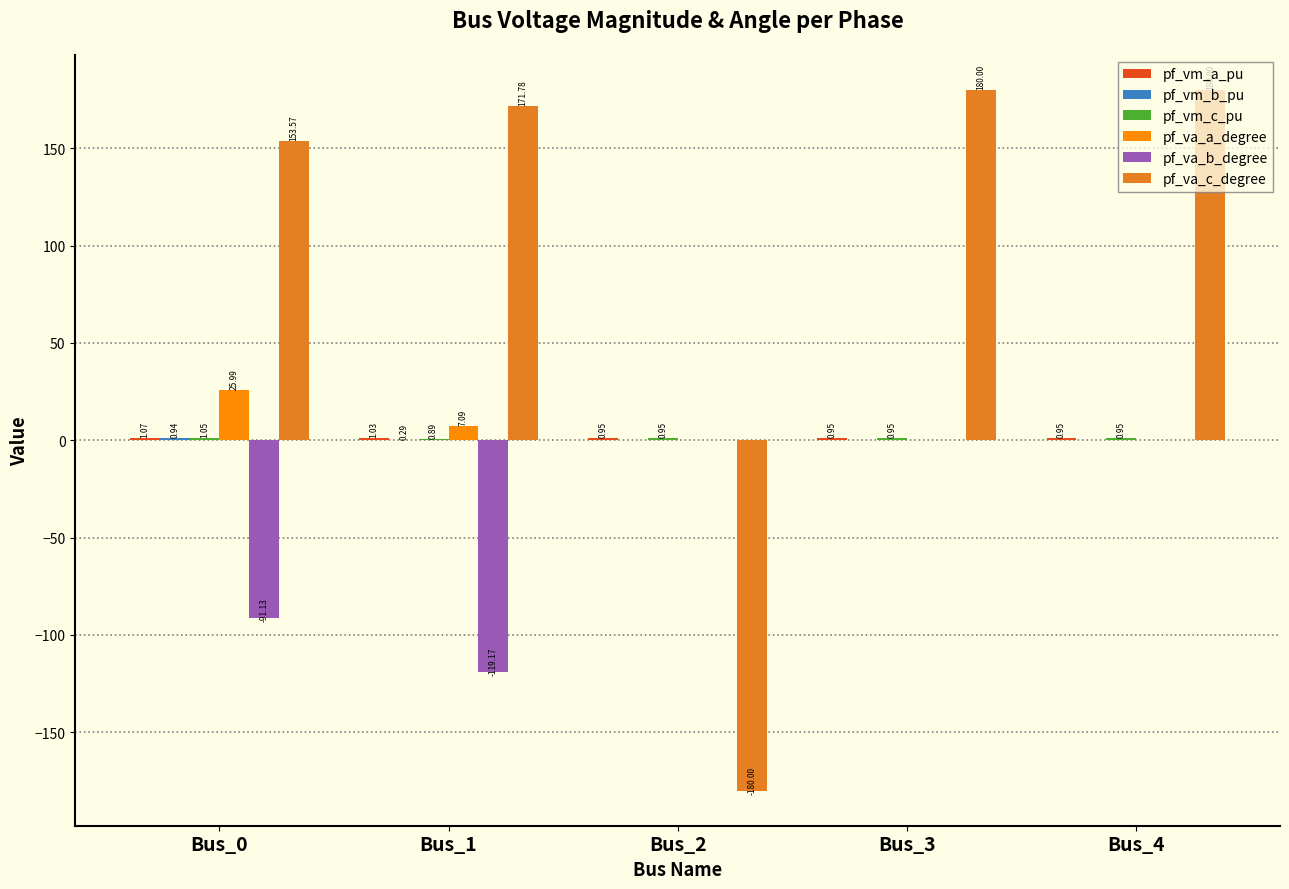

What is the sum of all pf_va_a_degree values?

33.1